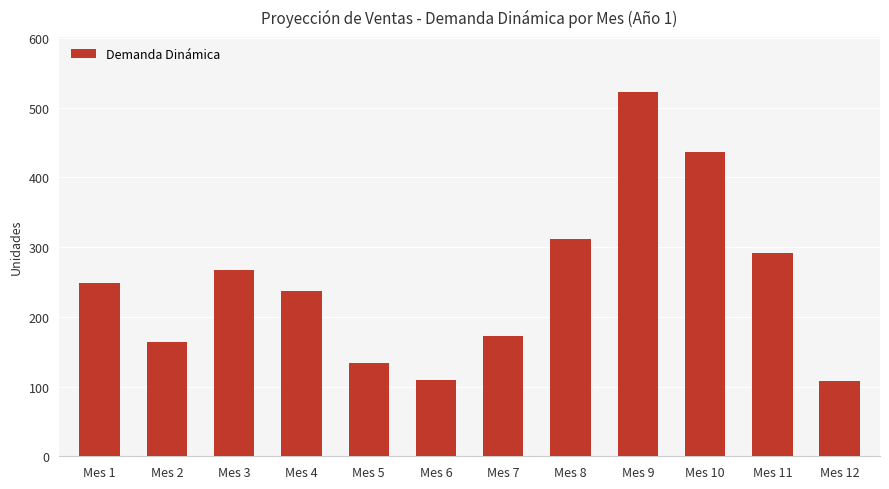

What is the maximum value shown in the chart?

523